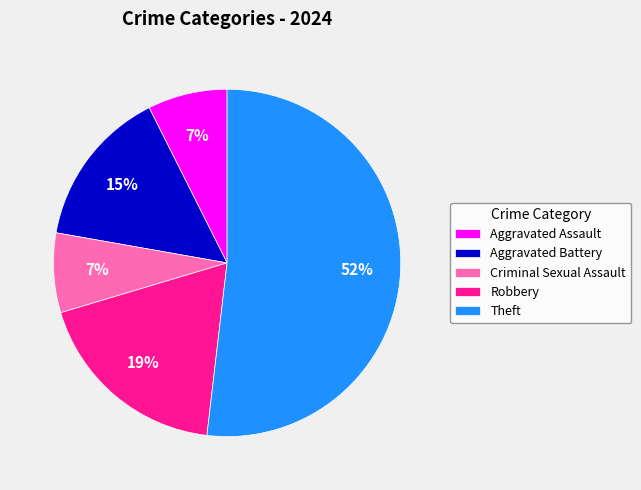

Do Theft and Criminal Sexual Assault together represent more than half of the pie?

Yes